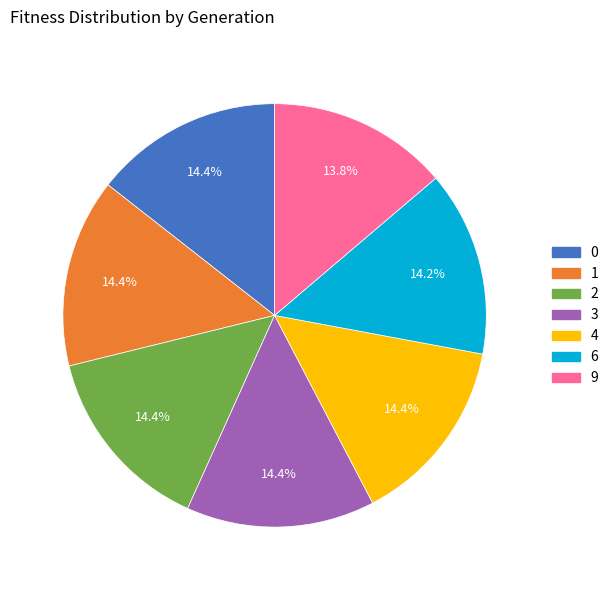

Is 4 the majority of the pie?

No